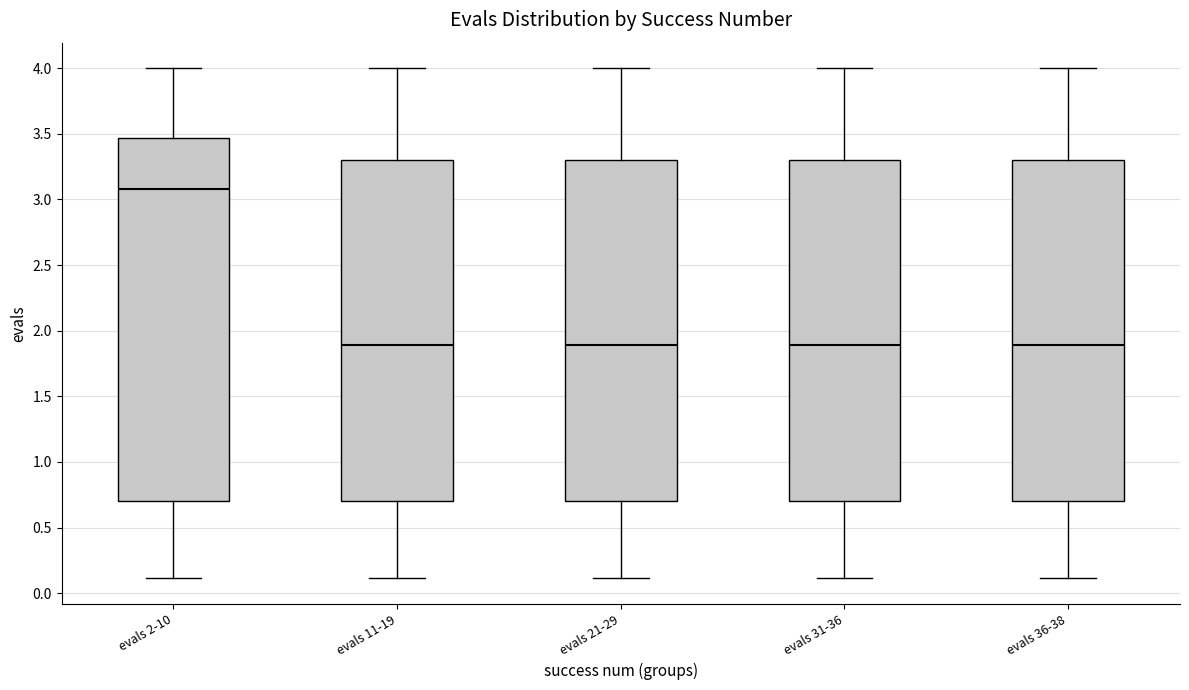

Which box is the tallest, from its lower edge to its upper edge?

evals 2-10